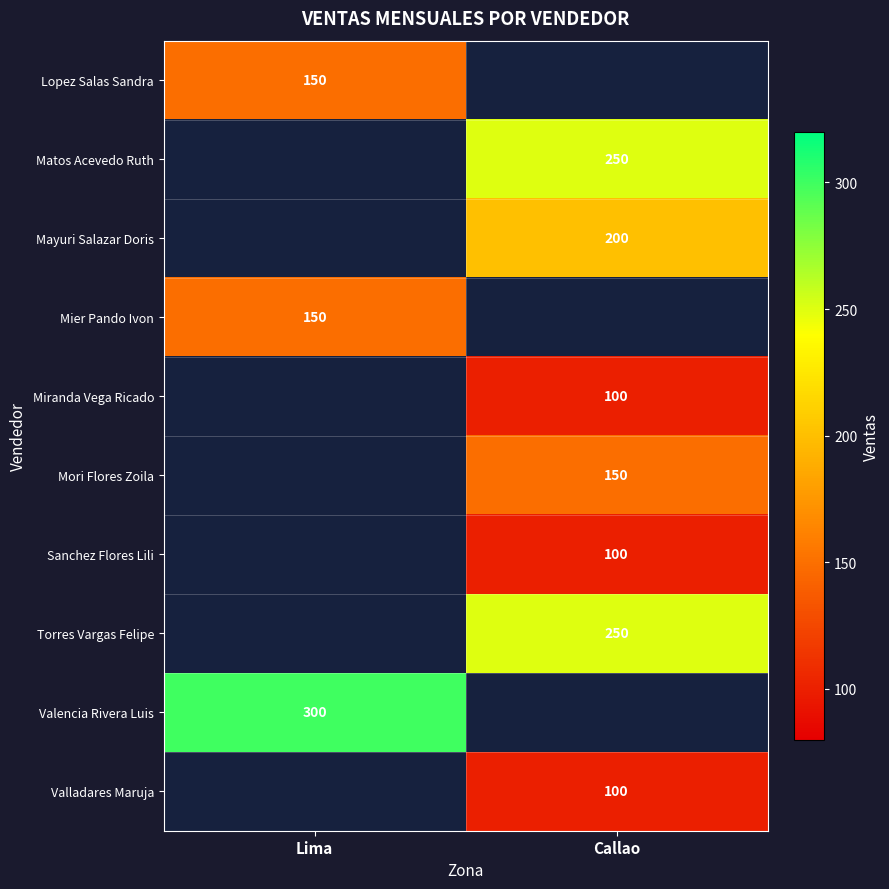

At how many categories does at least one series exceed 259?

1